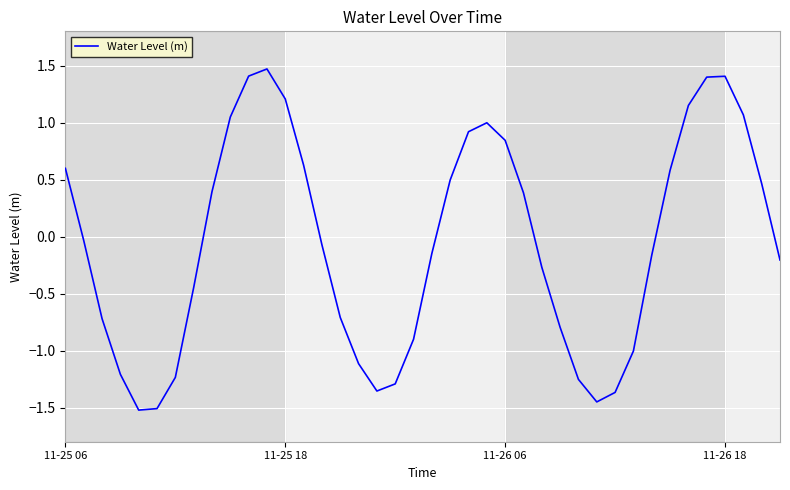

What is the difference between the second highest and minimum values?

2.9